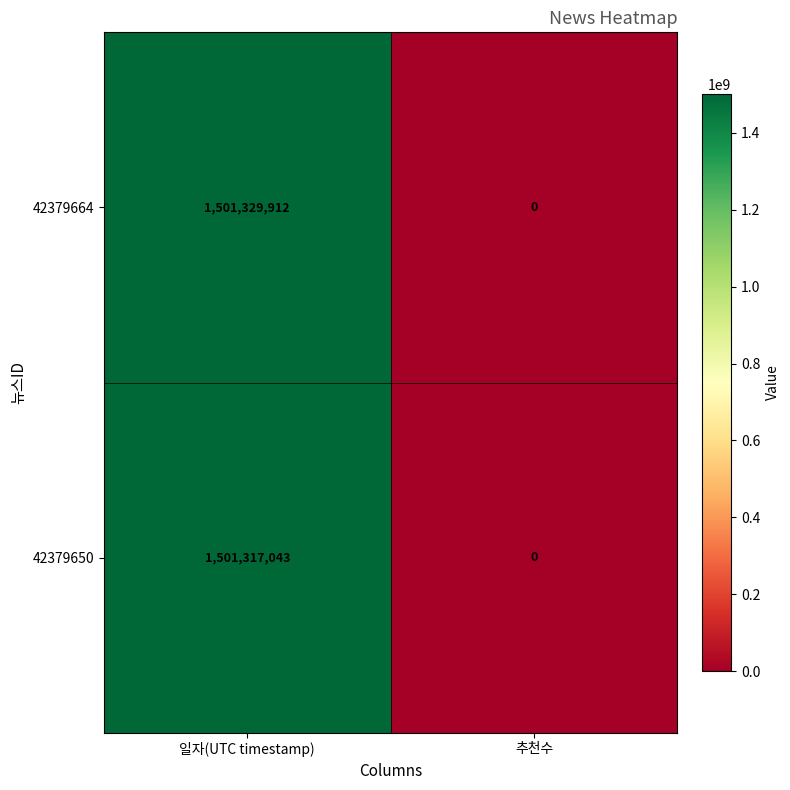

Which category has the lowest value across all series?

추천수